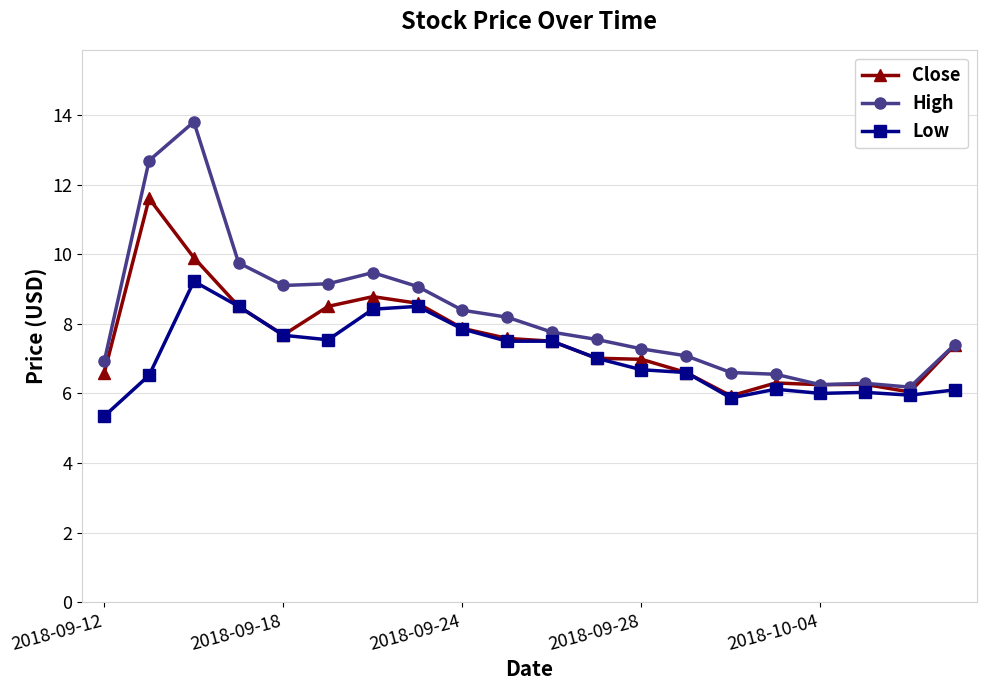

What is the highest value of the High series?

13.8